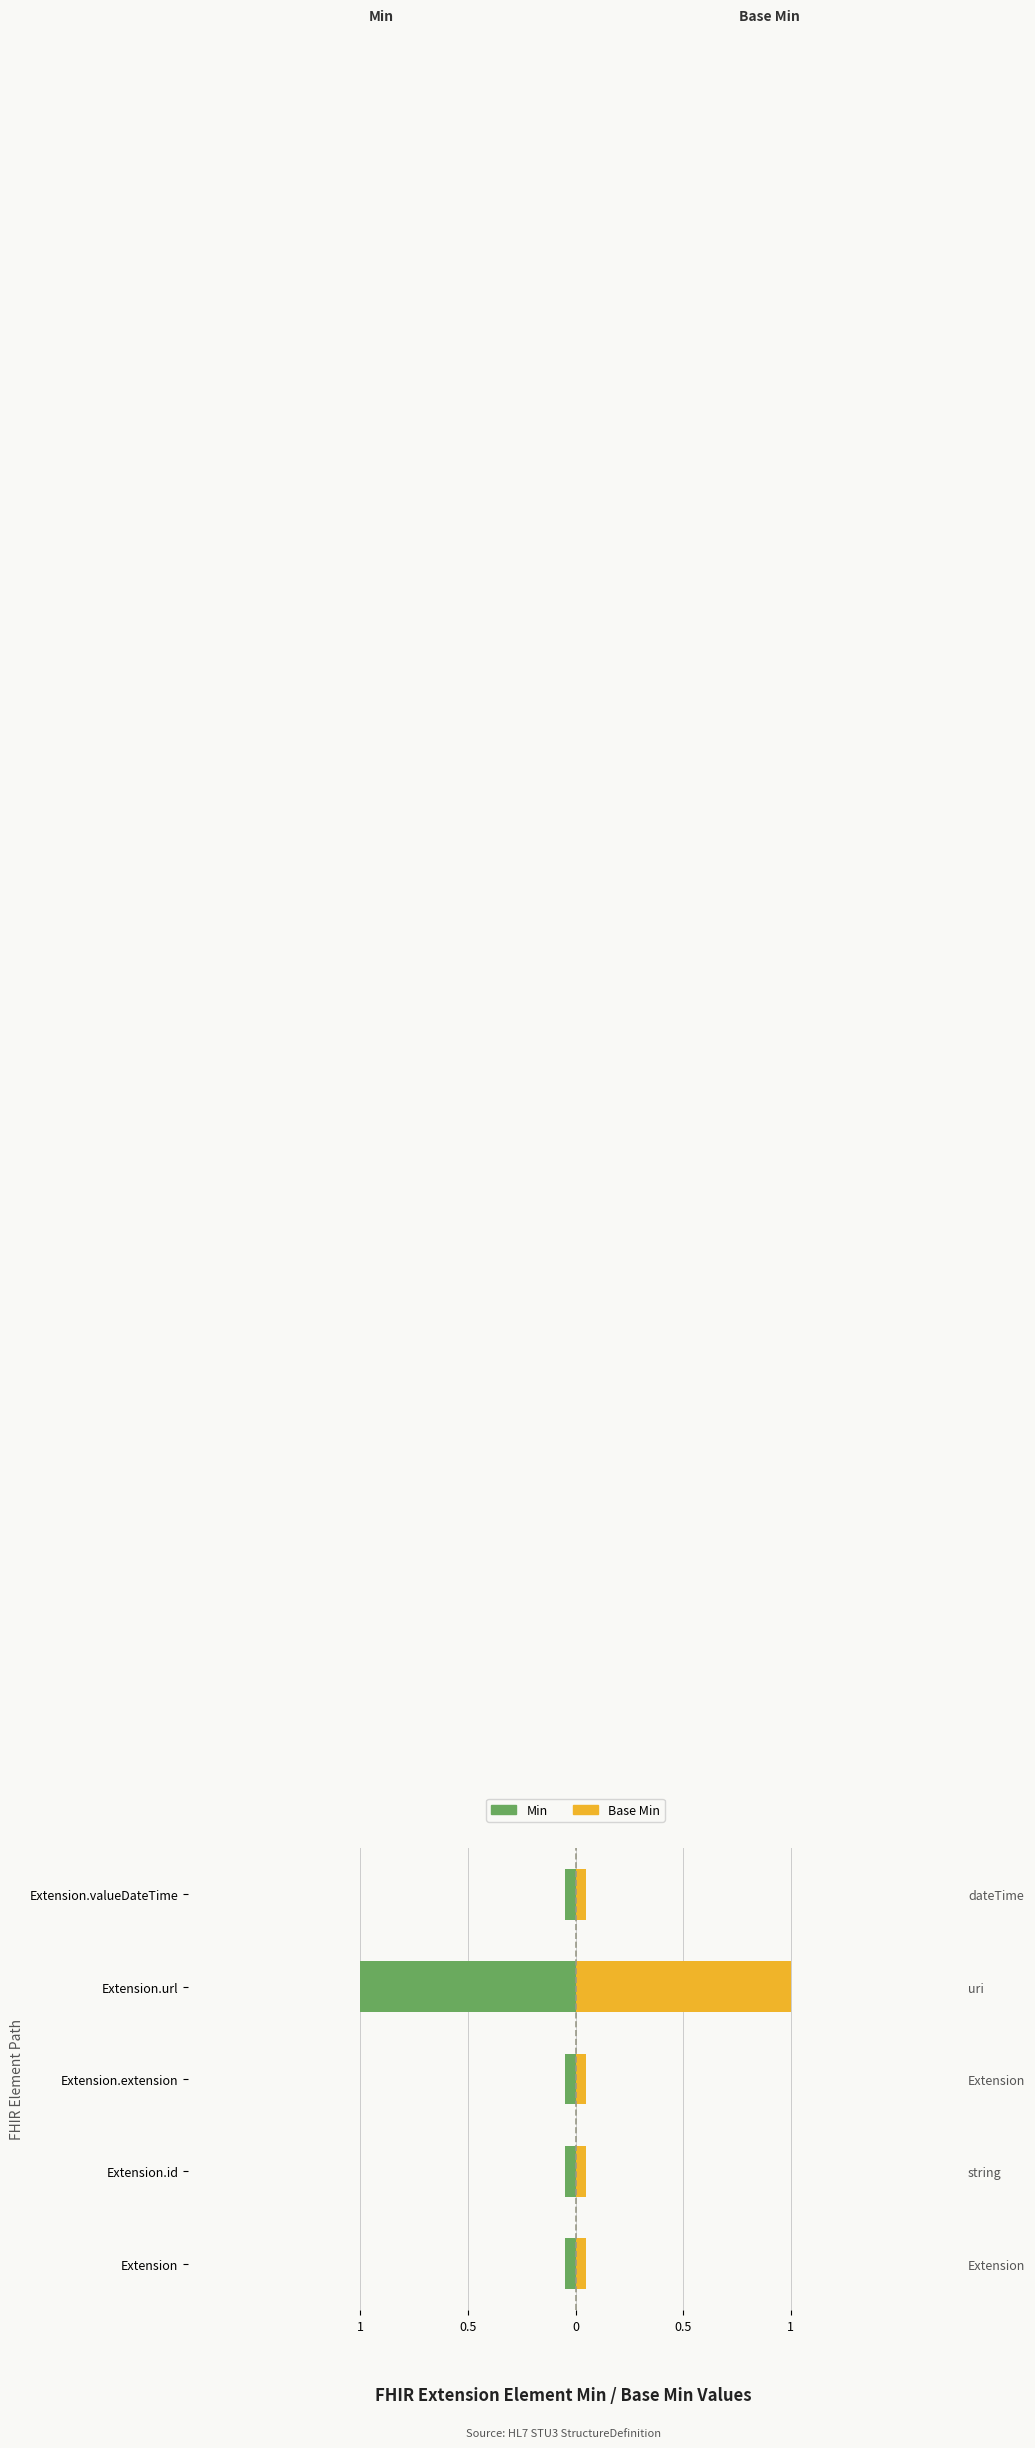

The Min series shows -1.5 at Extension.url. True or false?

False